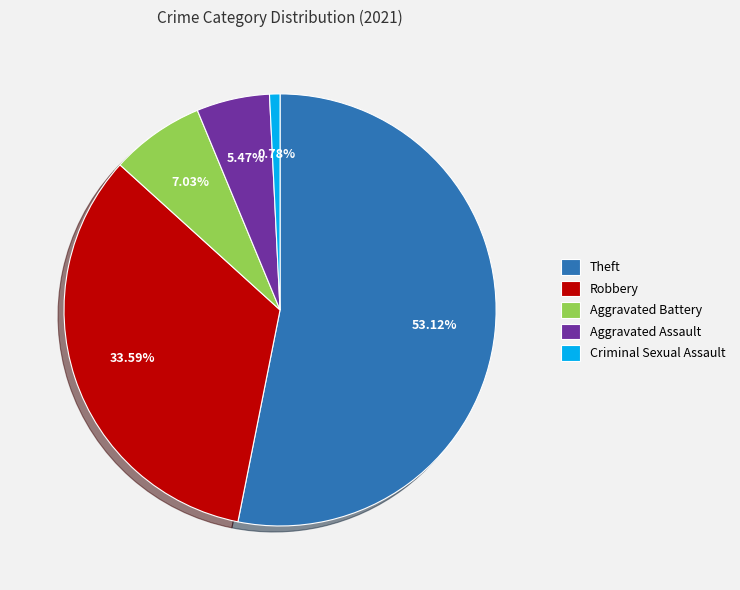

Which has a higher value, Criminal Sexual Assault or Aggravated Assault?

Aggravated Assault